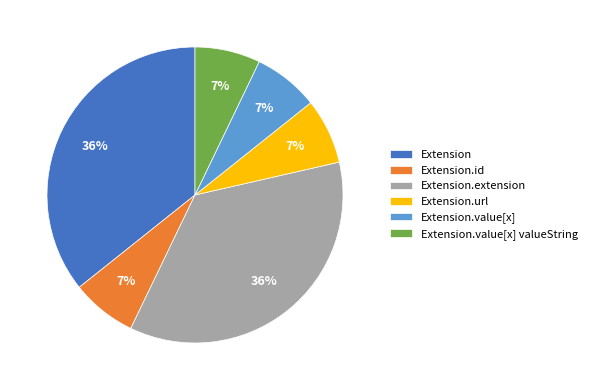

To the nearest percent, what is the difference between the largest and smallest slice percentages?

29%